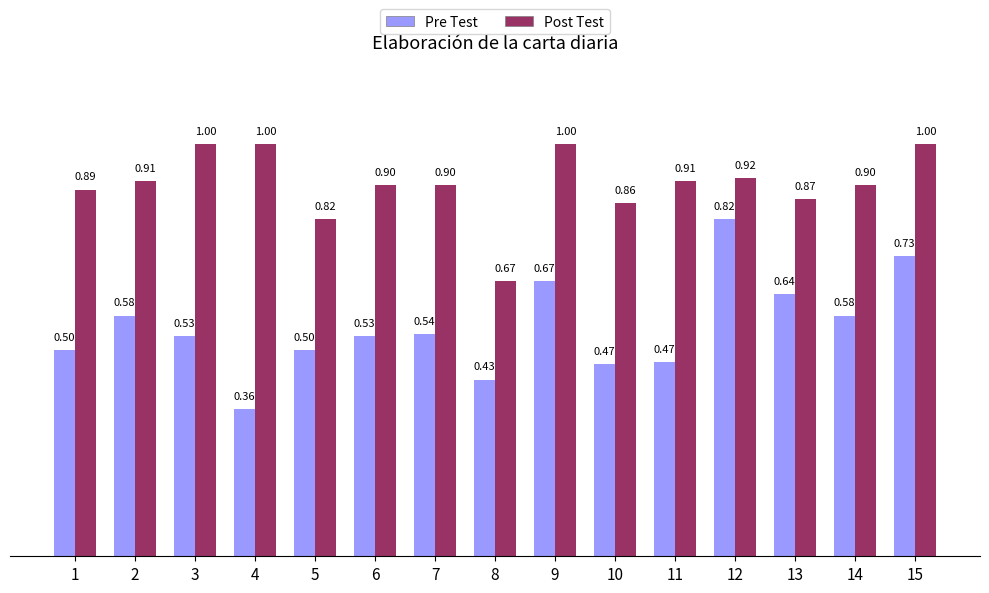

What is the spread (max minus min) of values at 5?

0.3